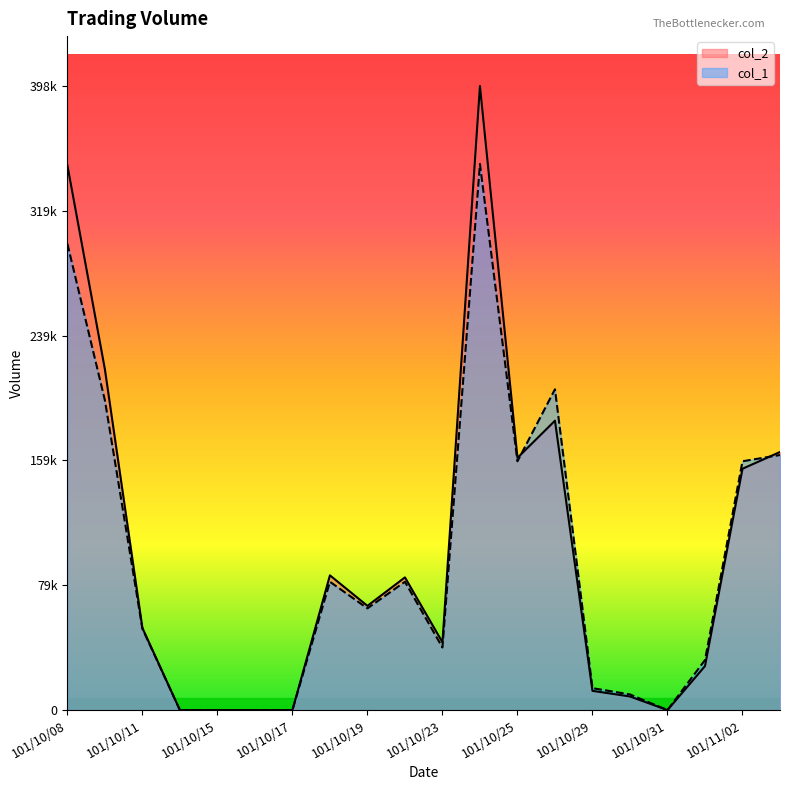

Between 101/10/16 and 101/10/22, which is larger?

101/10/22